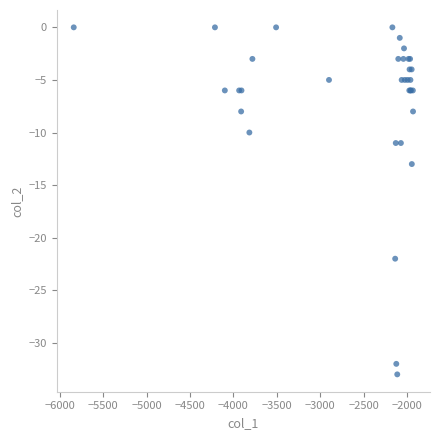

What Y value in the scatter plot is closest to -16?

-13